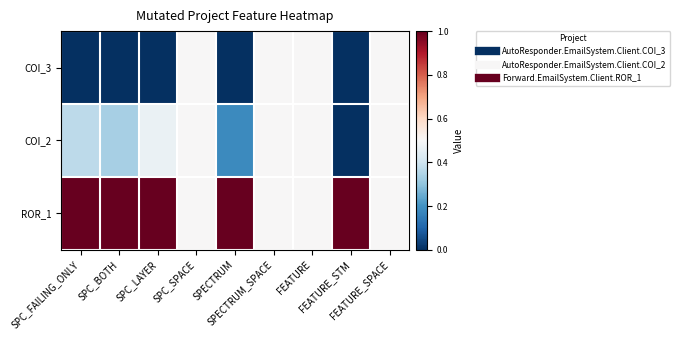

Reading left to right, what are all the values shown in this chart?

COI_3: SPC_FAILING_ONLY=0.0	SPC_BOTH=0.0	SPC_LAYER=0.0	SPC_SPACE=0.5	SPECTRUM=0.0	SPECTRUM_SPACE=0.5	FEATURE=0.5	FEATURE_STM=0.0	FEATURE_SPACE=0.5
COI_2: SPC_FAILING_ONLY=0.4	SPC_BOTH=0.3	SPC_LAYER=0.5	SPC_SPACE=0.5	SPECTRUM=0.2	SPECTRUM_SPACE=0.5	FEATURE=0.5	FEATURE_STM=0.0	FEATURE_SPACE=0.5
ROR_1: SPC_FAILING_ONLY=1.0	SPC_BOTH=1.0	SPC_LAYER=1.0	SPC_SPACE=0.5	SPECTRUM=1.0	SPECTRUM_SPACE=0.5	FEATURE=0.5	FEATURE_STM=1.0	FEATURE_SPACE=0.5